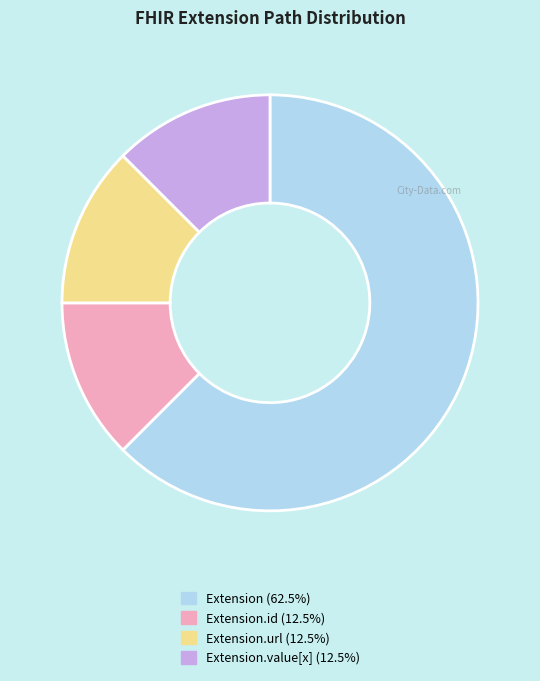

Is there any slice that represents more than half of the pie?

Yes